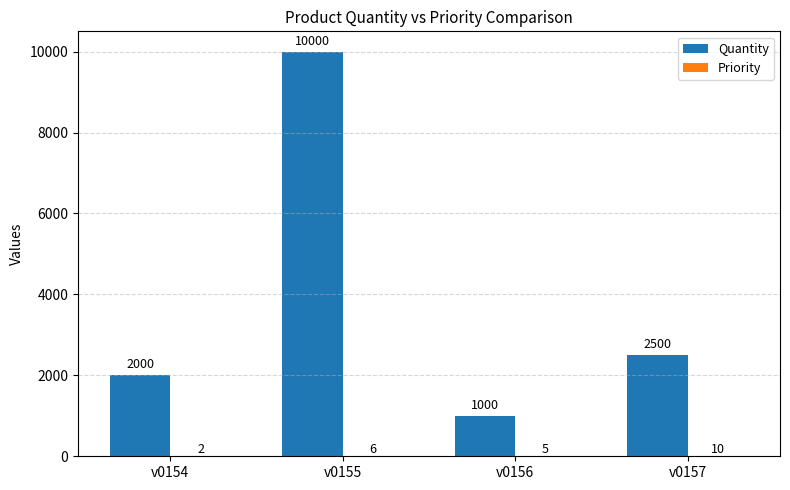

True or false: Quantity has a value of 3373 at v0155.

False